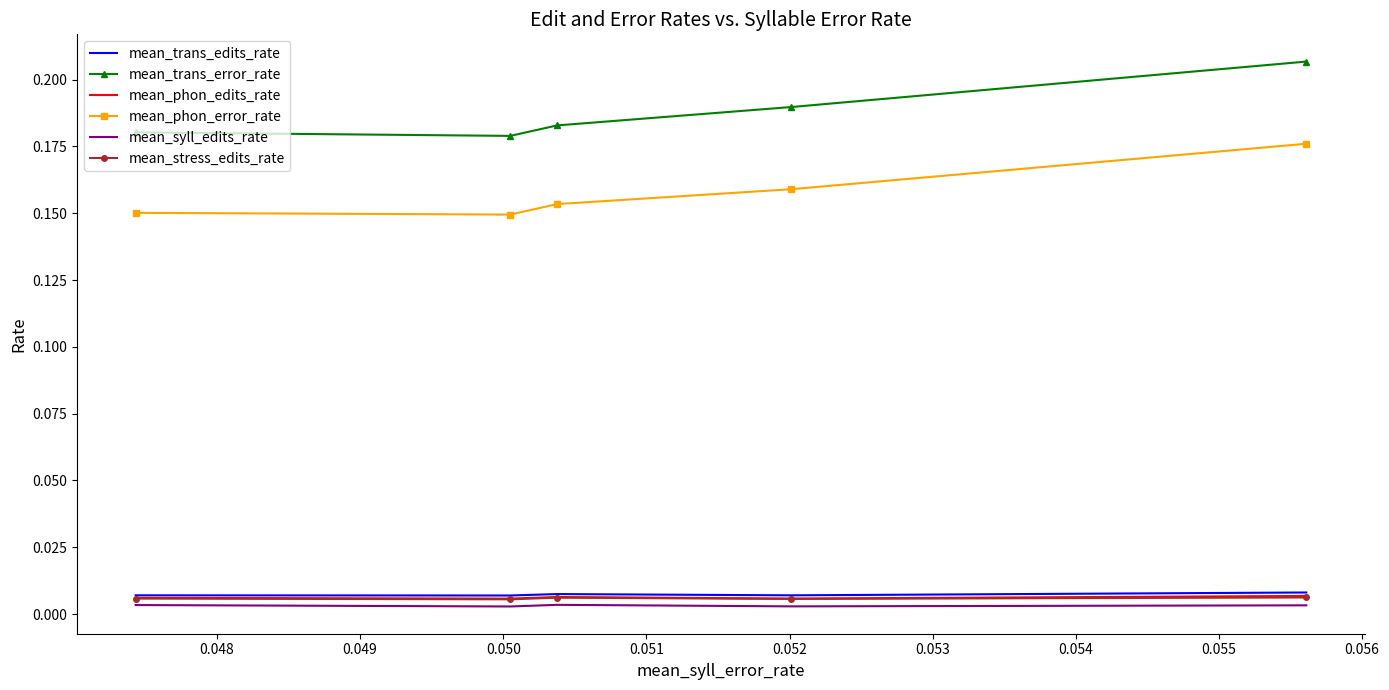

In mean_trans_error_rate, how many points are lower than both neighbors (excluding endpoints)?

1